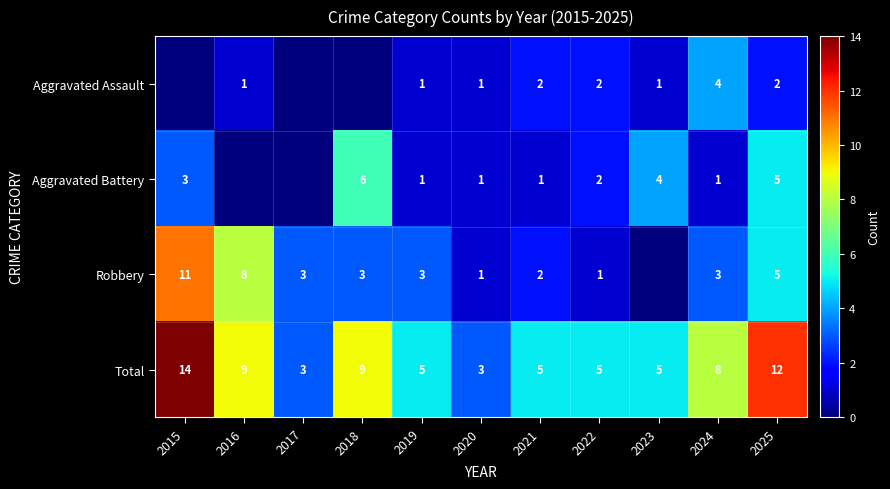

Is the value of Robbery at 2018 greater than the value of Aggravated Battery at 2025?

No